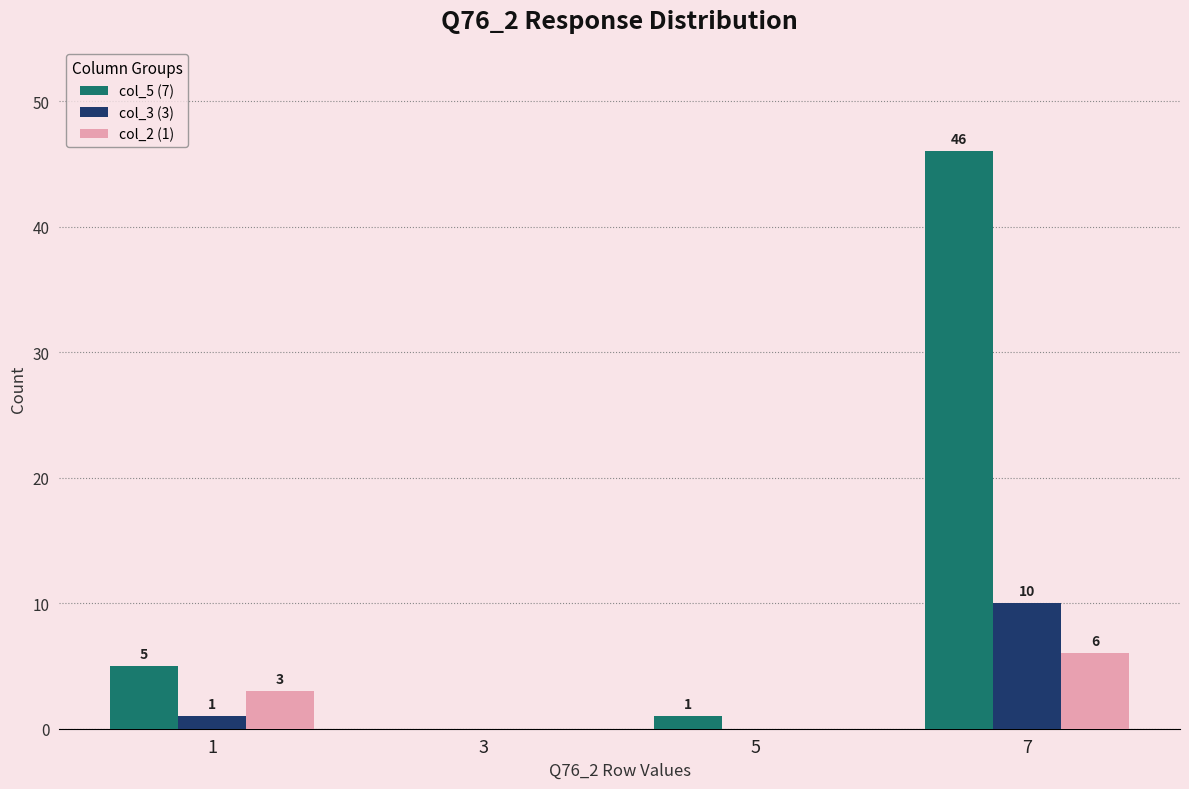

What is the sum of the col_2 (1) values at 1 and 3?

3